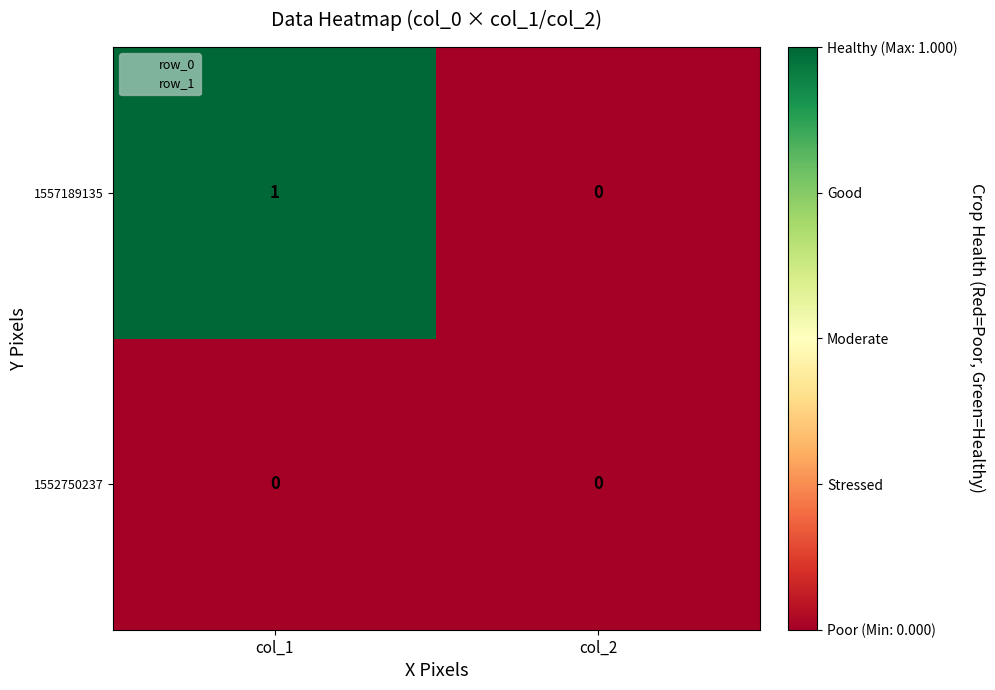

Which series has the widest spread of values?

1557189135